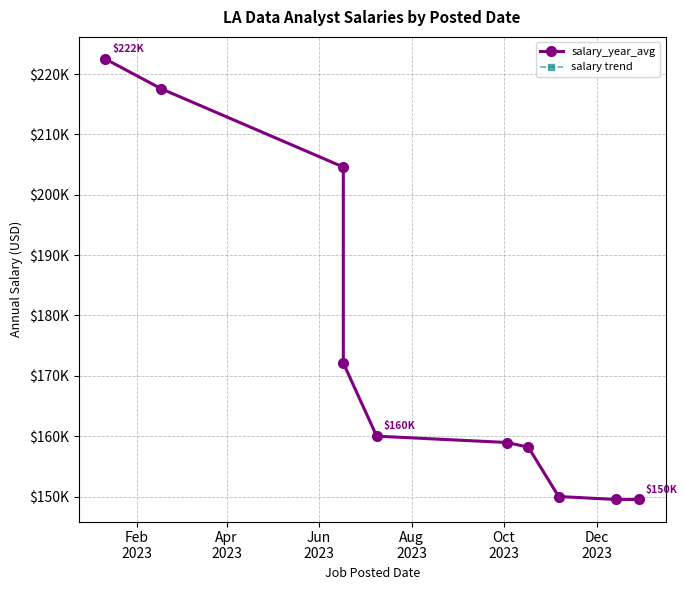

Reading left to right, list all the values displayed in this chart.

salary_year_avg: 222500.0	217550.0	204584.5	172118.5	160000.0	158950.0	158175.0	150000.0	149508.5	149508.5
salary trend: 222500.0	217550.0	204584.5	172118.5	160000.0	158950.0	158175.0	150000.0	149508.5	149508.5